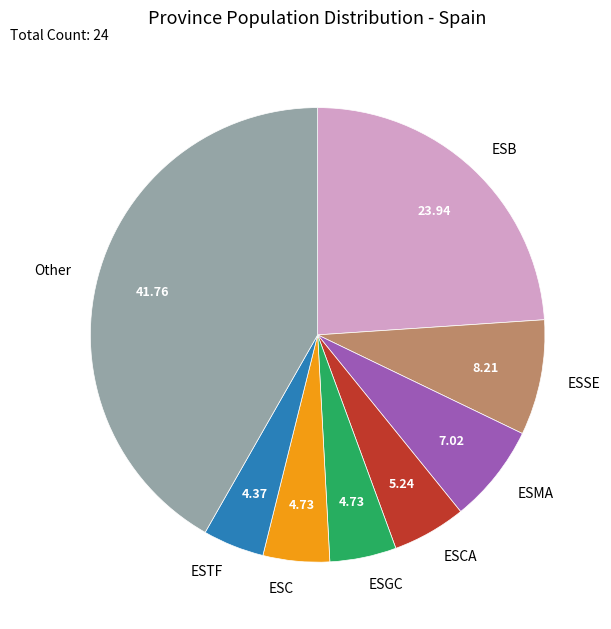

What is the ratio of the value at Other to the value at ESSE?

5.1